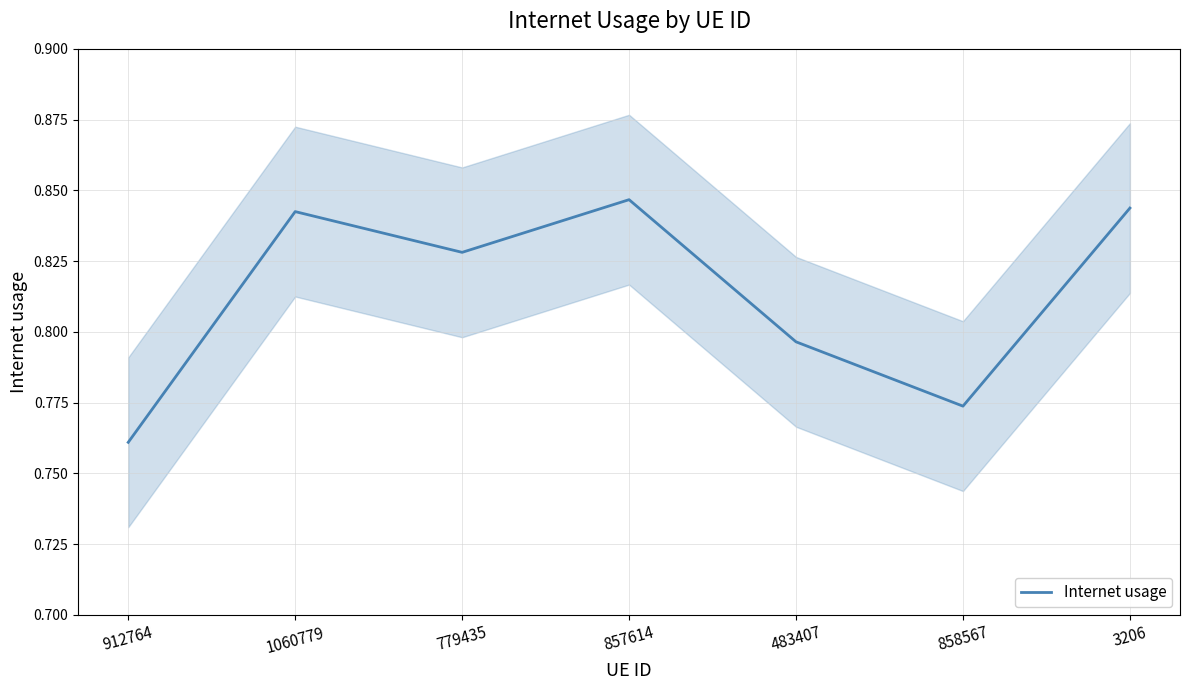

Between 1060779 and 779435, which is larger?

1060779